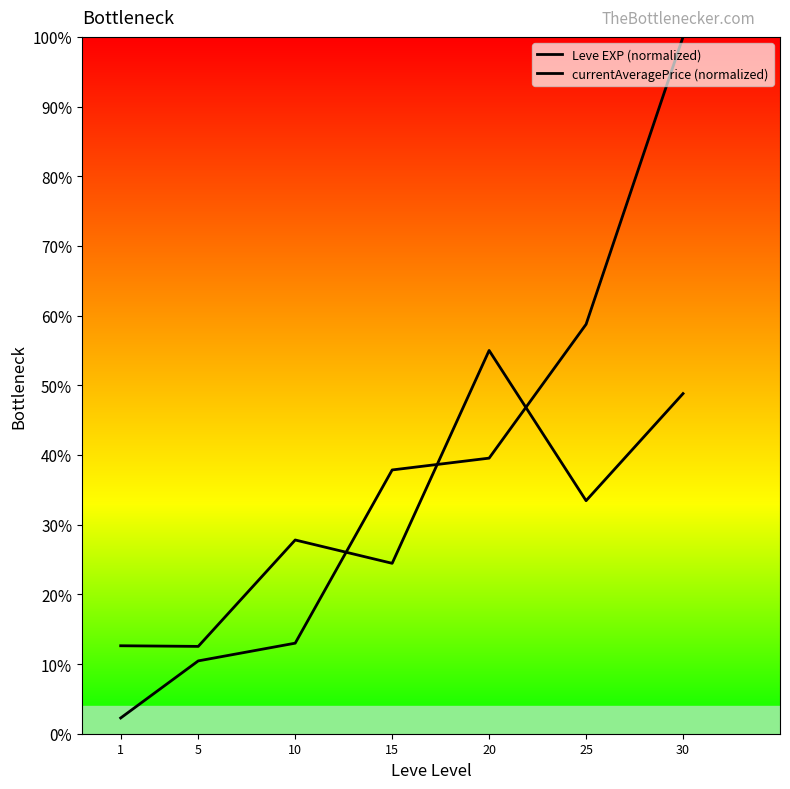

Reading right to left, transcribe all the data shown in this chart.

Leve EXP (normalized): 100.0	58.8	39.5	37.9	13.0	10.5	2.3
currentAveragePrice (normalized): 48.8	33.4	55.0	24.5	27.8	12.5	12.6